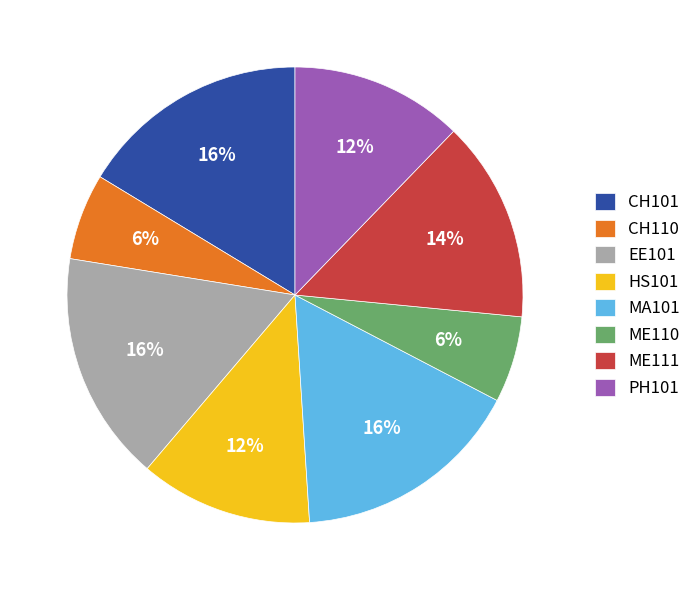

What is the ratio of the value at CH101 to the value at MA101?

1.0